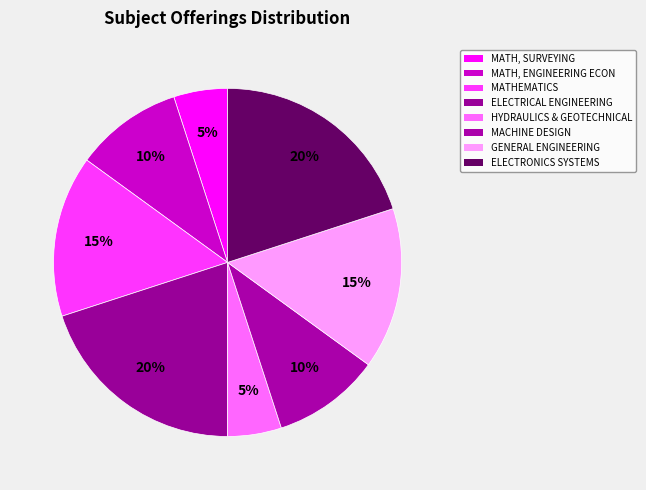

How many slices are in this pie chart?

8